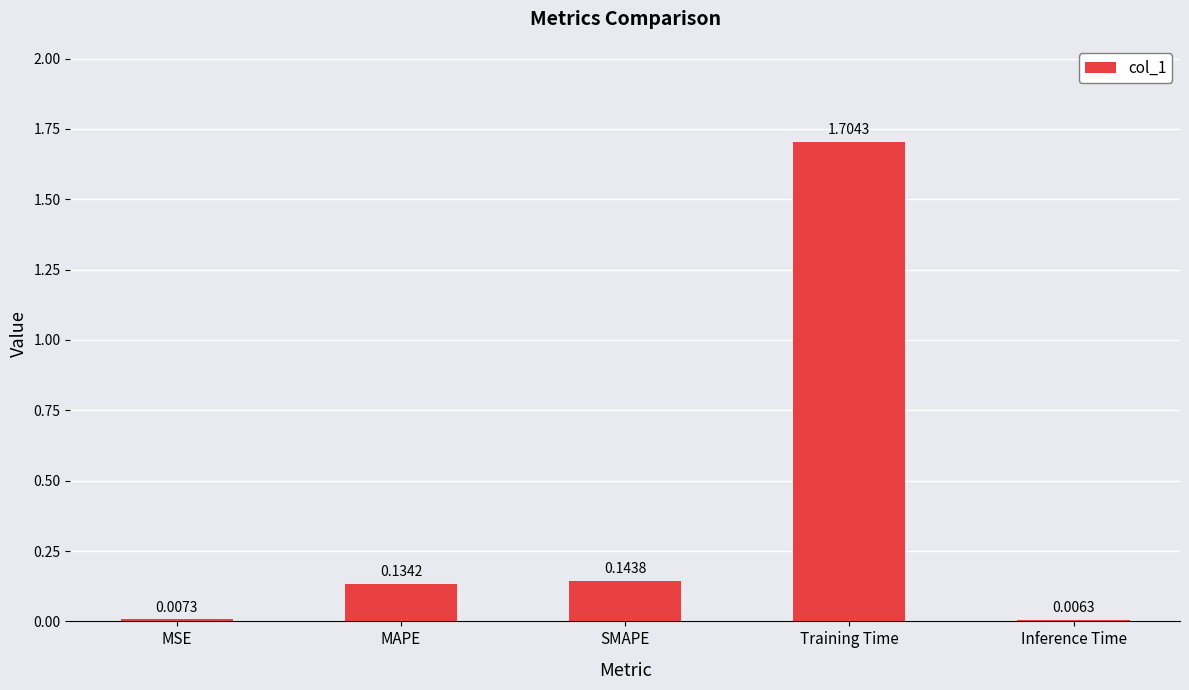

What is the label of the 5th bar from the right?

MSE